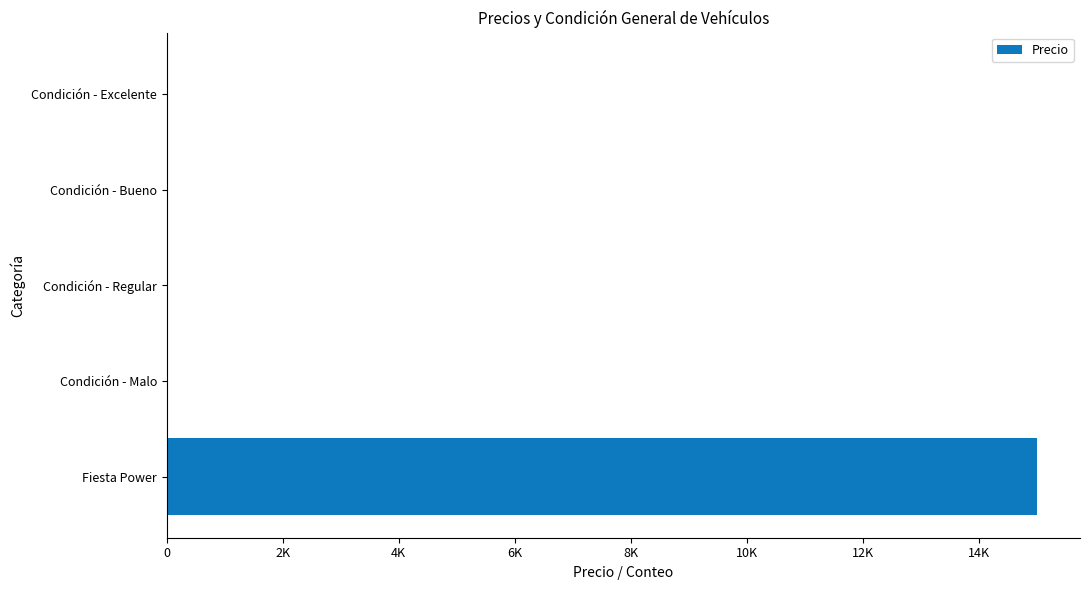

Does the chart contain stacked bars?

No